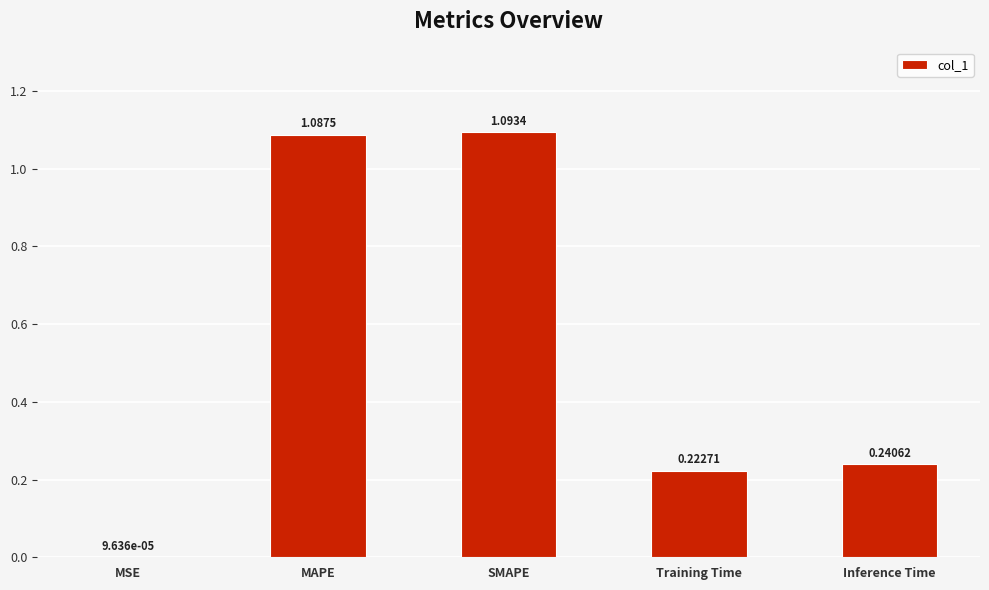

Between Training Time and MSE, which is larger?

Training Time